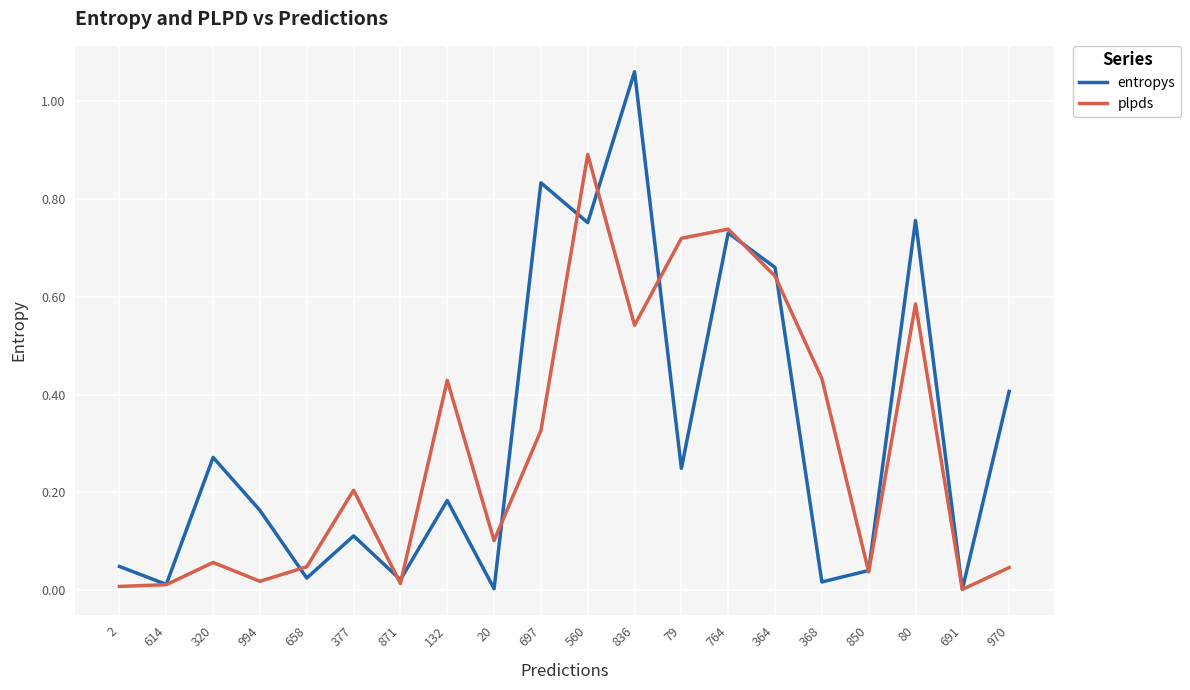

What is the difference between the maximum and minimum values in the plpds series?

0.9